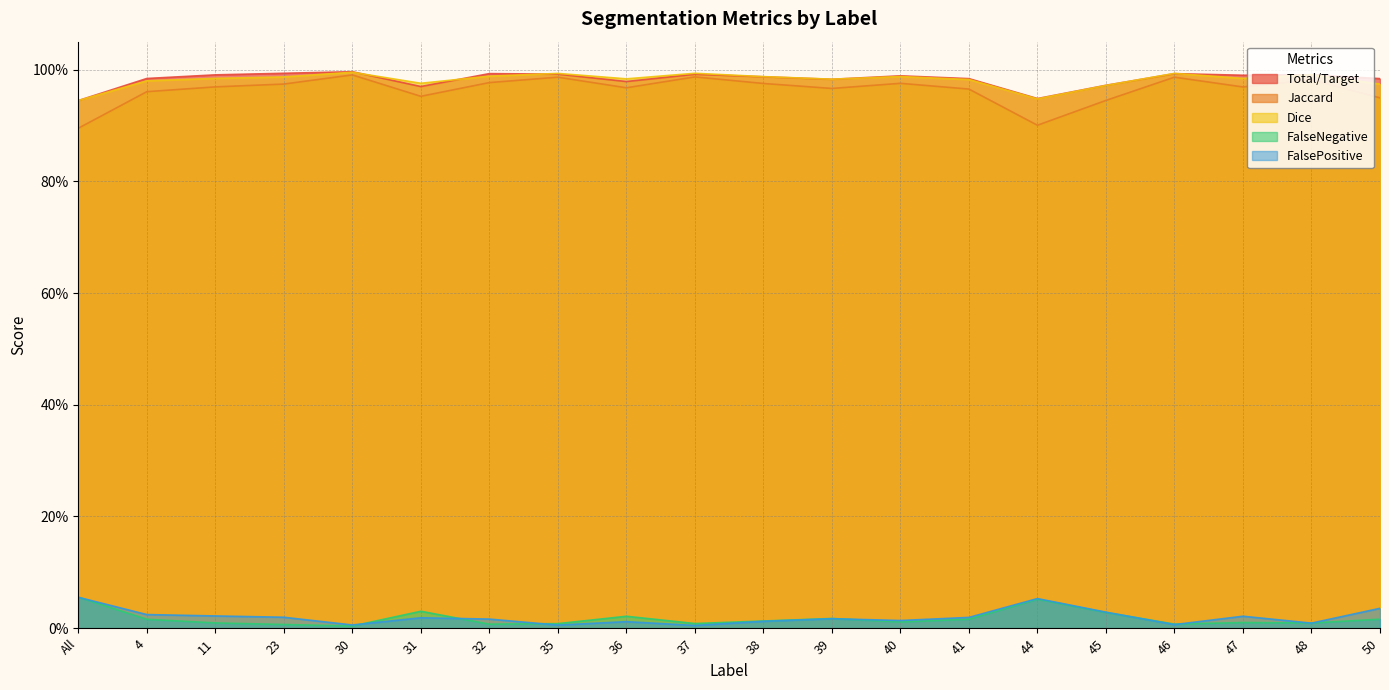

Which series has the widest spread of values?

Jaccard